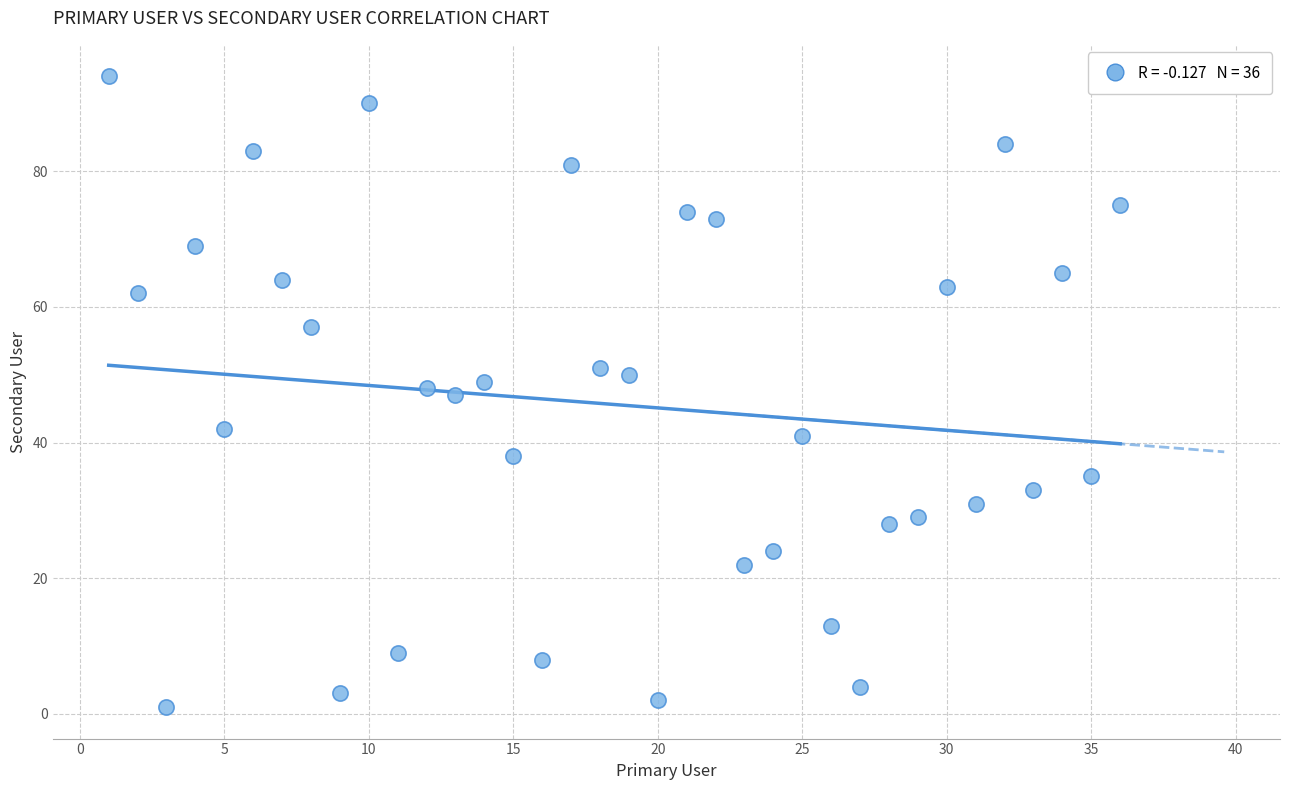

What is the range of Y values (max minus min)?

93